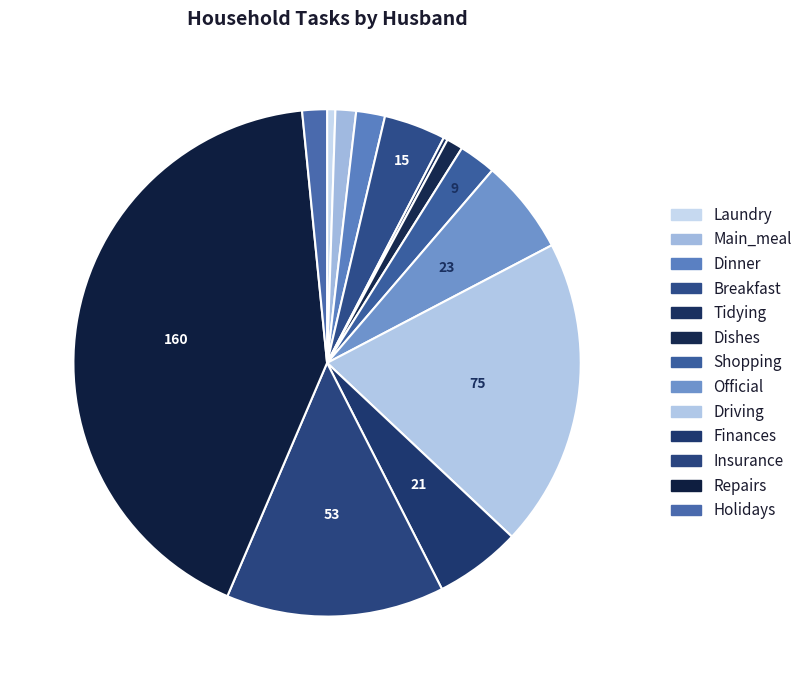

How many slices are in this pie chart?

13